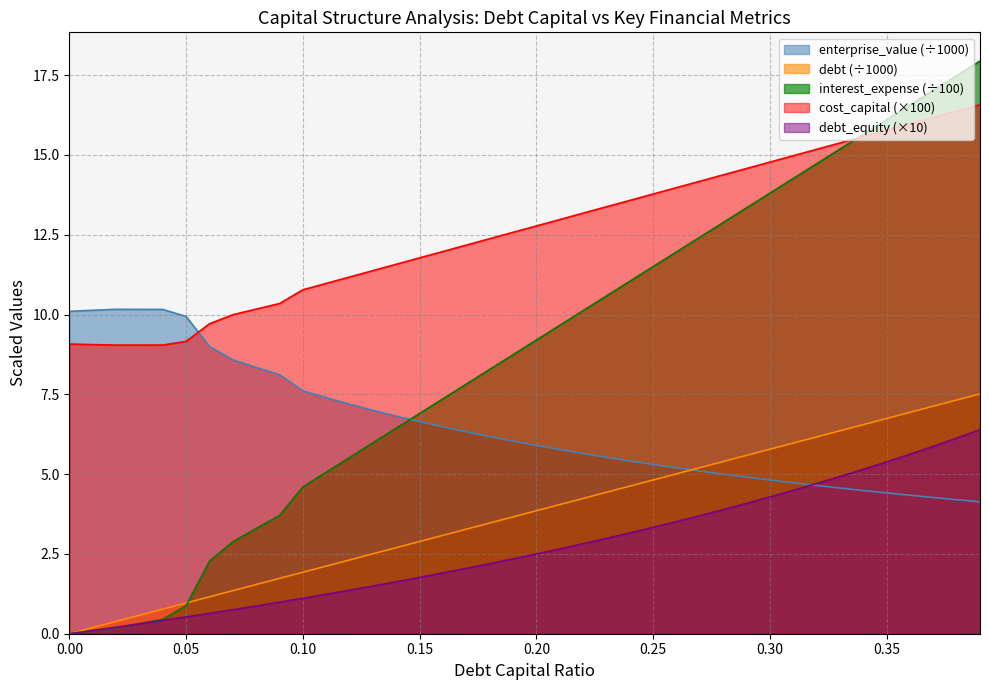

Which series has the largest range (max minus min)?

interest_expense (÷100)